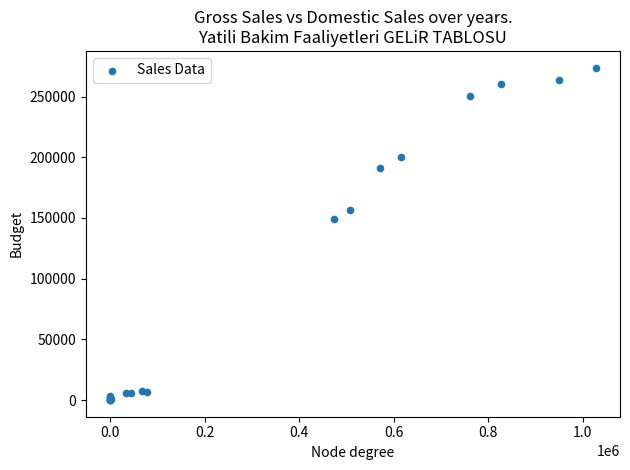

What Y value in the scatter plot is closest to 136955?

149272.9